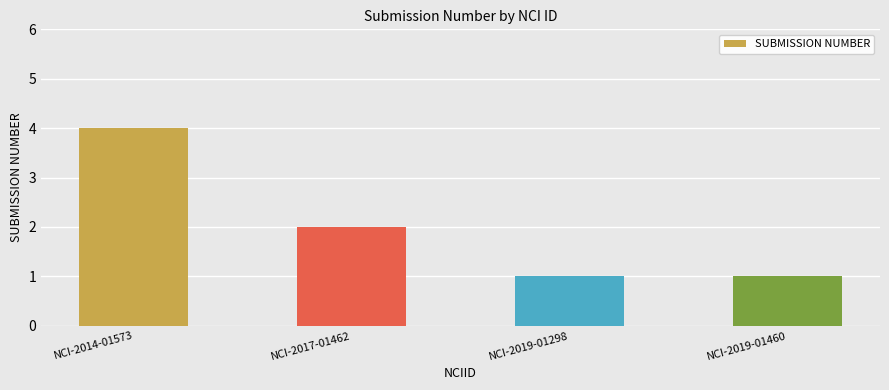

What is the sum of the values at NCI-2019-01460 and NCI-2014-01573?

5